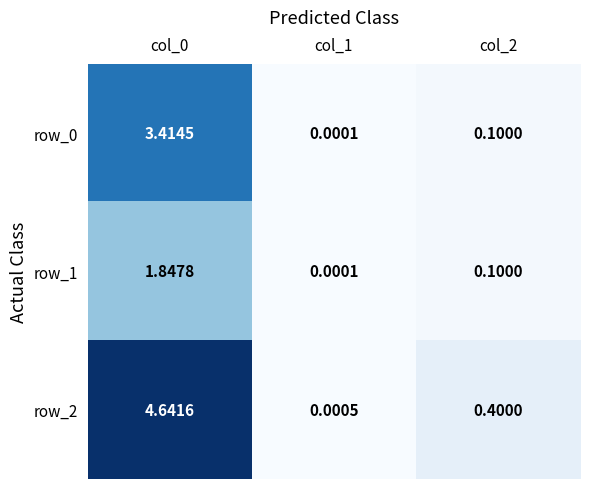

What is the average value of the row_0 series?

1.2